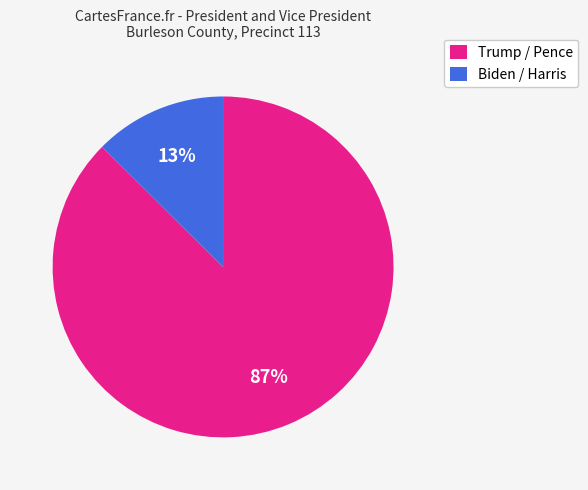

To the nearest percent, what is the average slice percentage?

50%